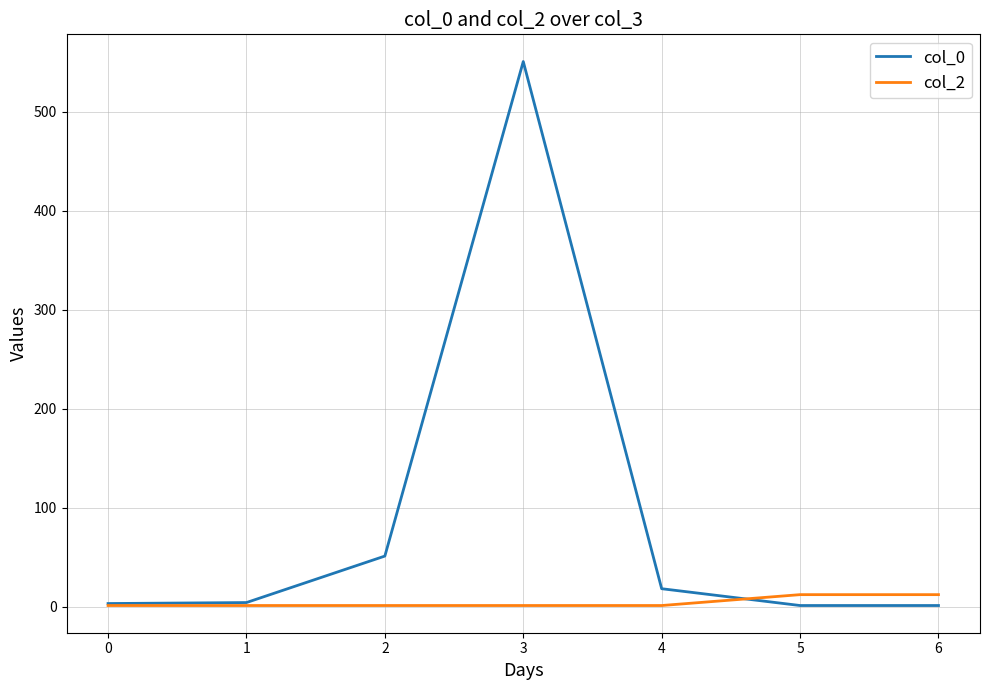

How many interior local peaks does the col_0 series have?

1